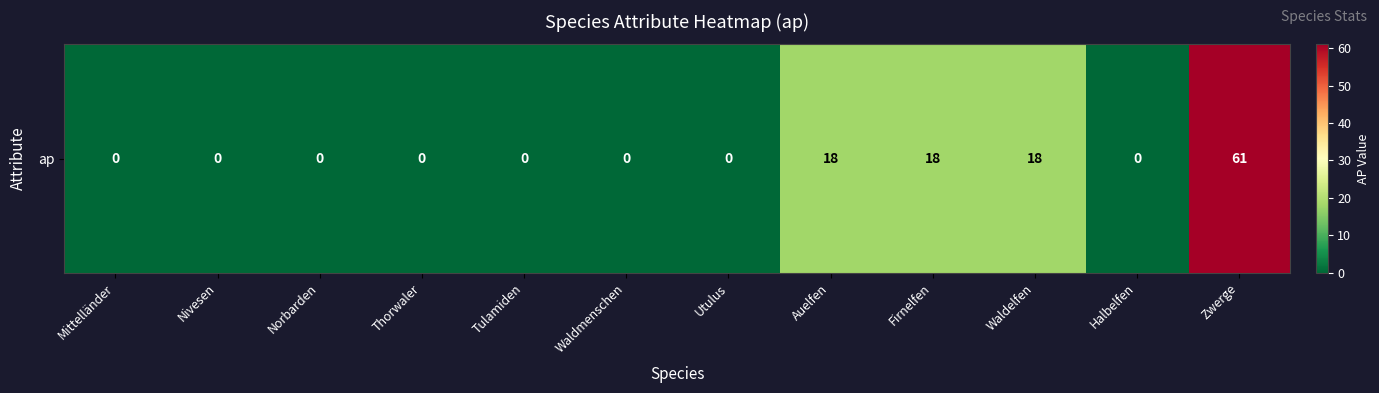

How many categories are shown in the chart?

12